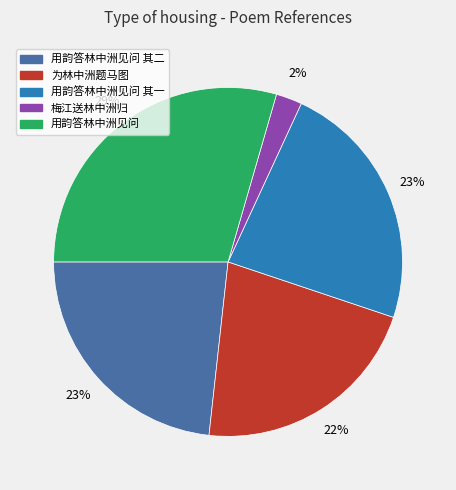

To the nearest percent, what is the difference between the largest and smallest slice percentages?

27%